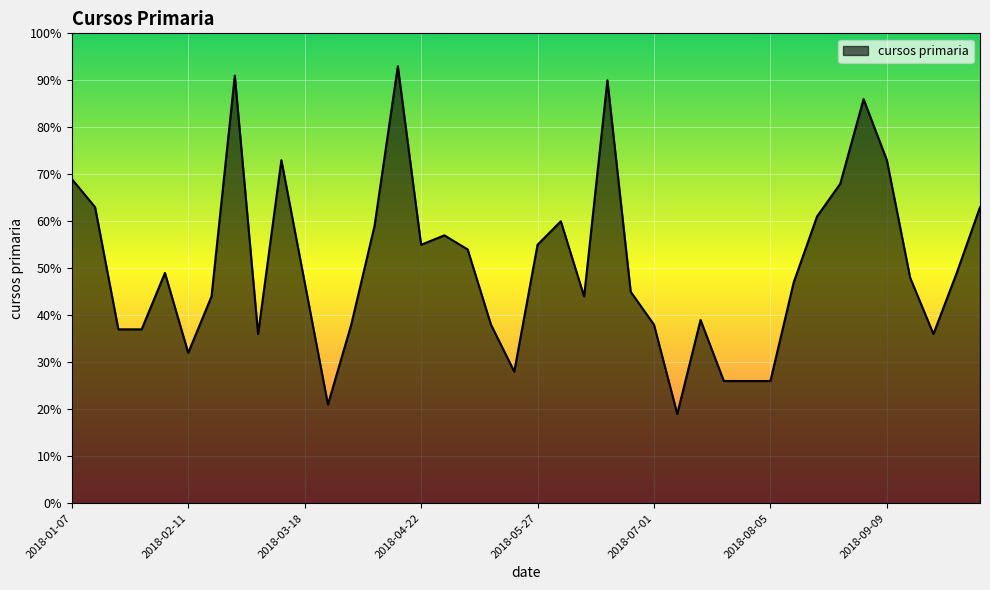

What is the difference between the maximum and minimum values?

74